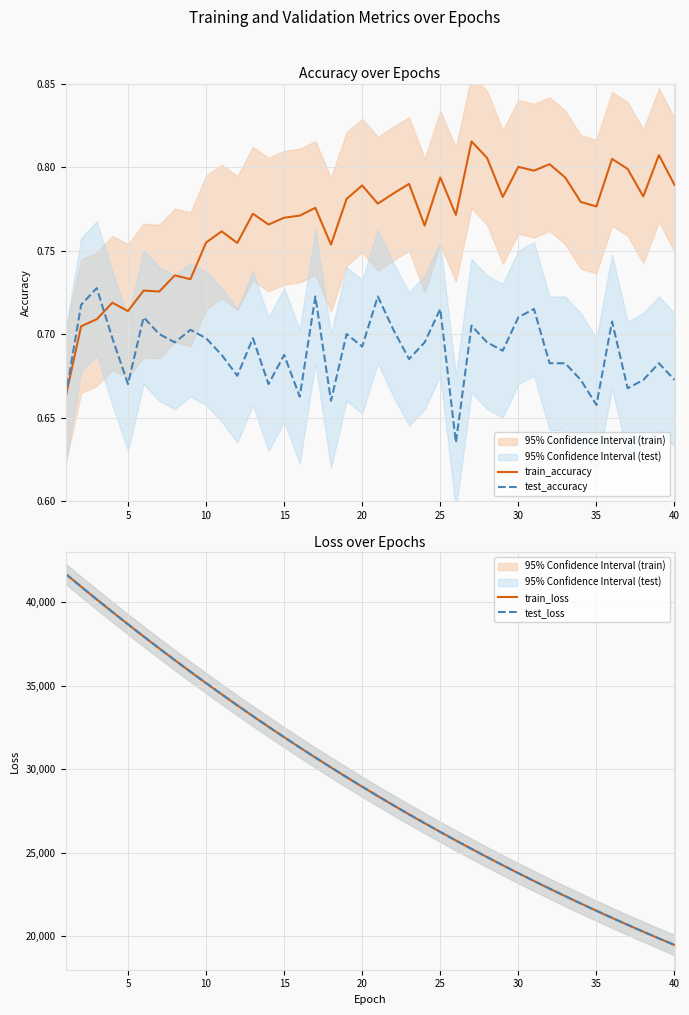

The value of test_accuracy at 15 is 1.1. True or false?

False